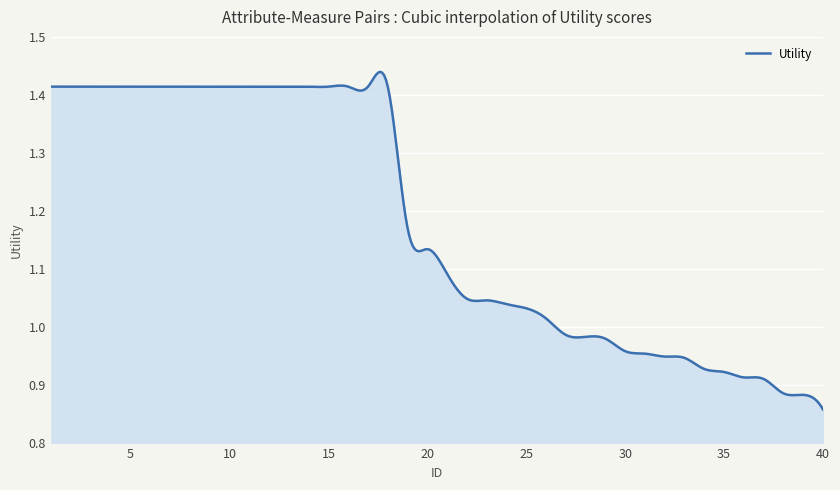

What is the difference between the maximum and minimum values?

0.6